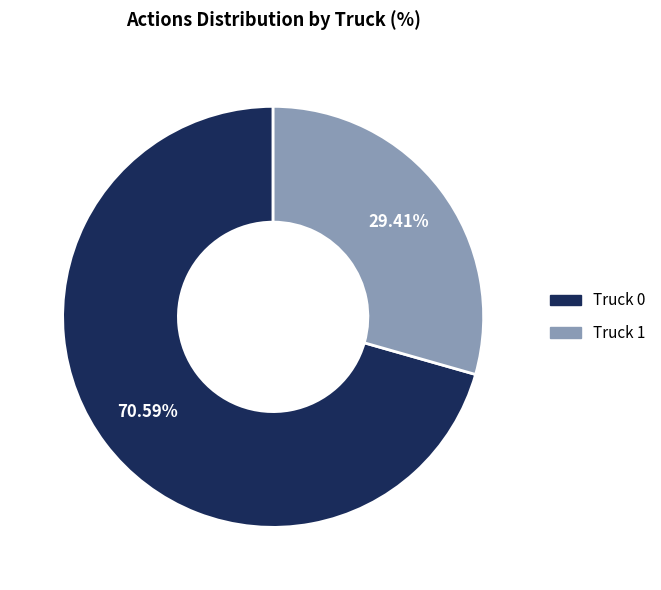

To the nearest percent, what percentage of the pie is Truck 1?

29%